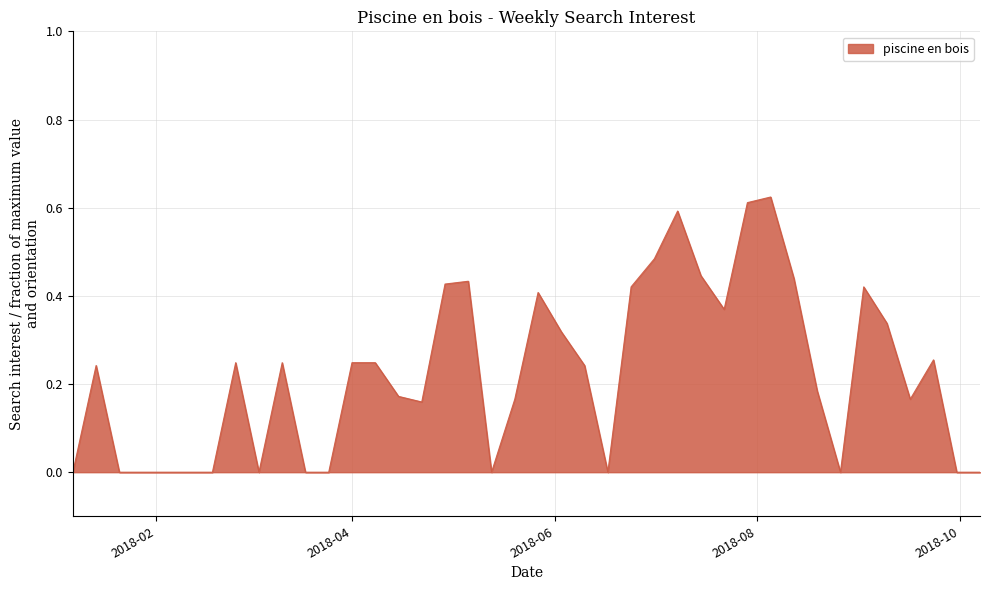

What is the label of the 6th point from the left?

2018-02-11